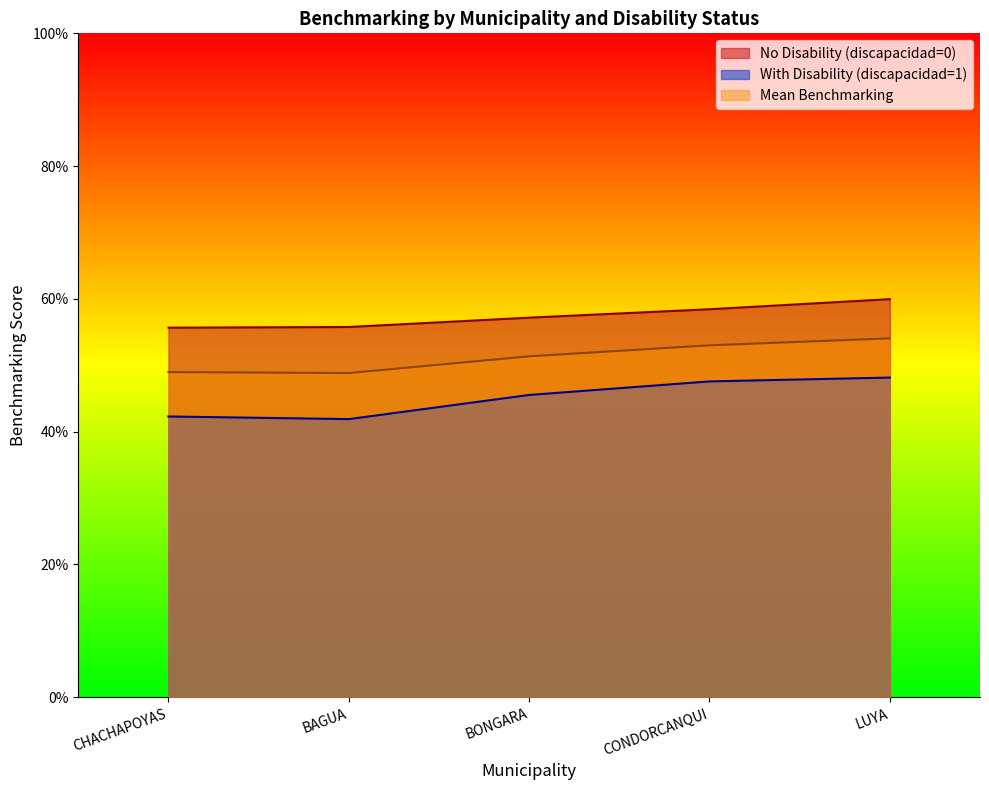

At which category does the chart reach its minimum across all series?

BAGUA